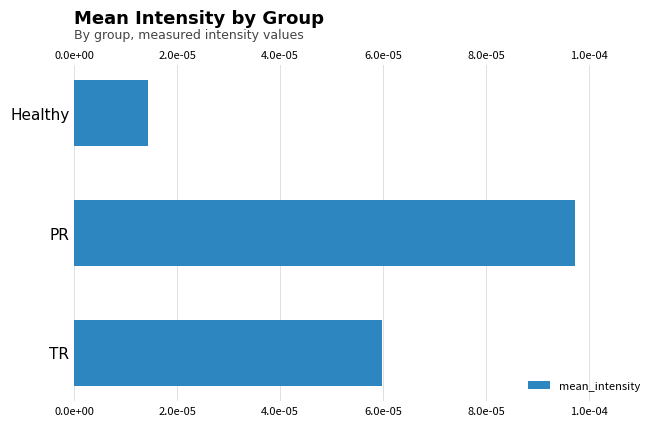

Are the bars horizontal?

Yes